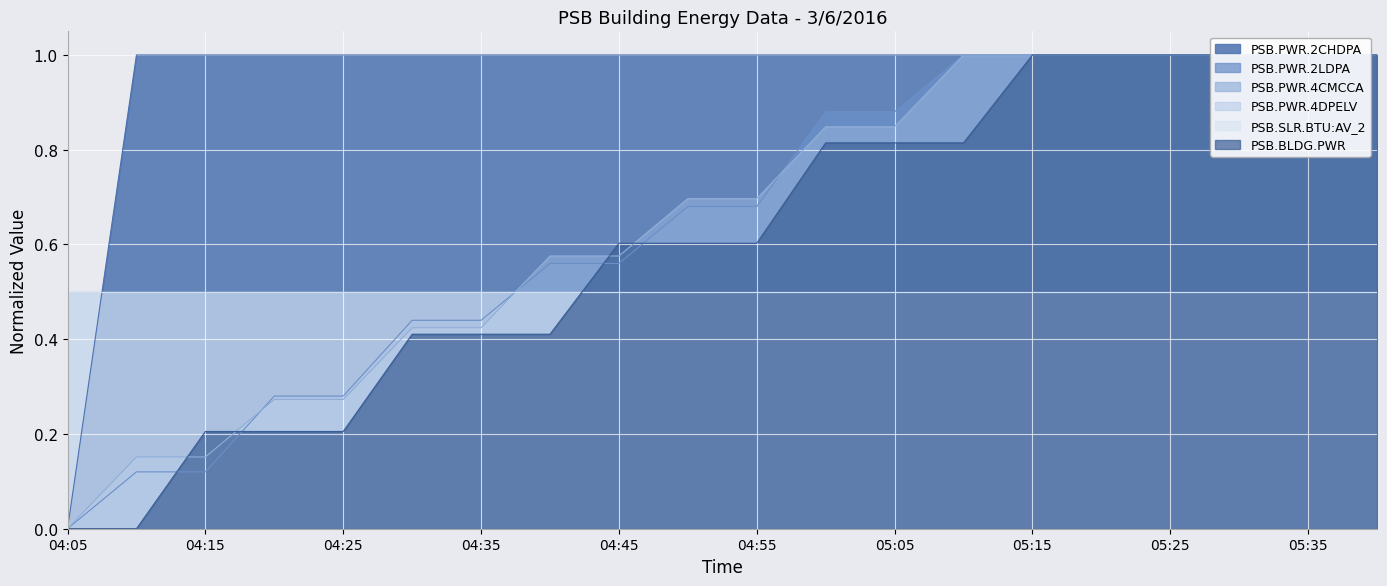

Which series ends up on top after the final intersection of PSB.PWR.4CMCCA and PSB.BLDG.PWR?

PSB.PWR.4CMCCA